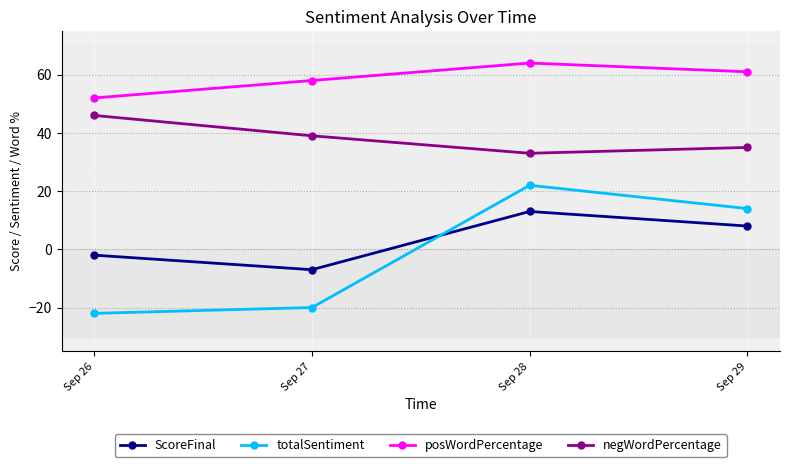

True or false: totalSentiment and posWordPercentage intersect in this chart.

False